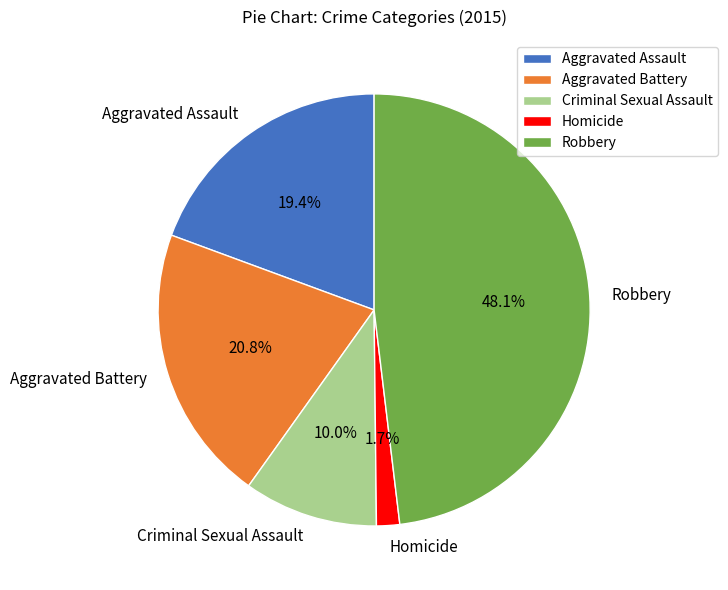

Is there a majority slice in this chart?

No